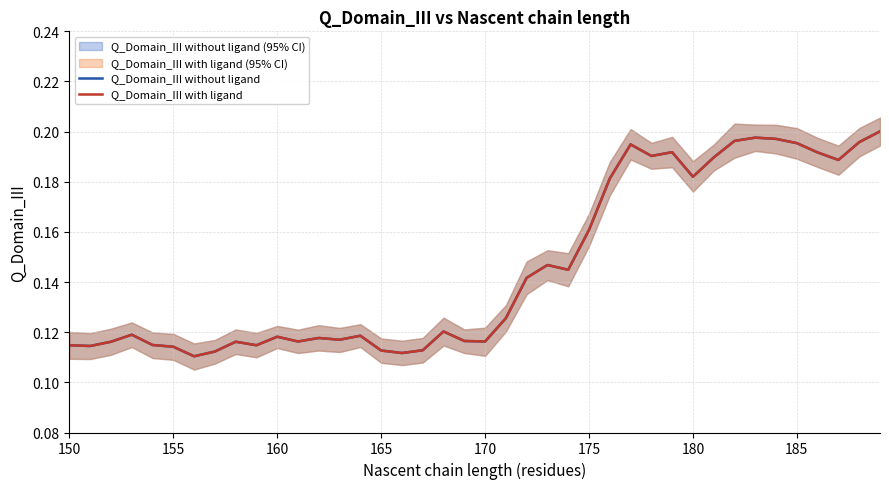

True or false: Q_Domain_III without ligand and Q_Domain_III with ligand cross at least once.

False